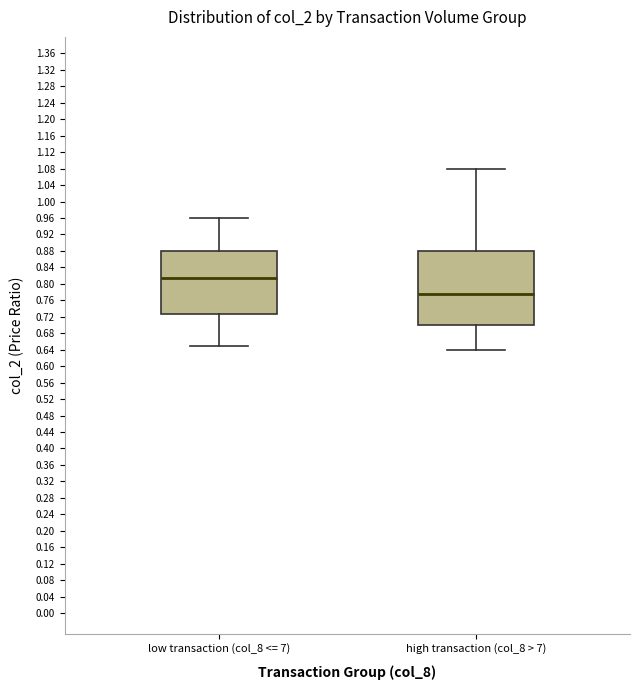

Where is the lower edge of the box for low transaction (col_8 <= 7) on the y-axis? The values are not printed on the chart, so give them approximately, as read against the axis.

0.730